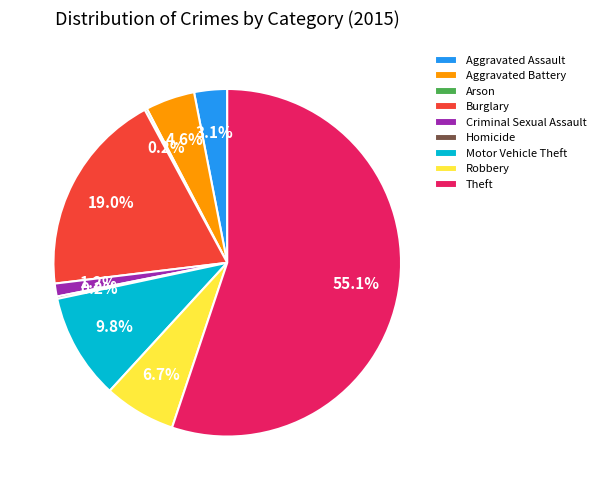

Combined, do Aggravated Battery and Criminal Sexual Assault account for over 50%?

No